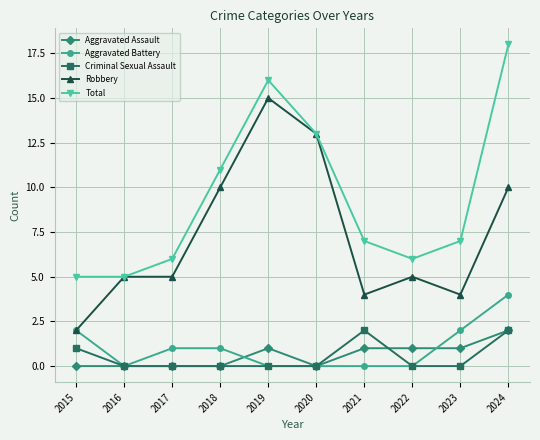

At which label does Total first exceed 7?

2018